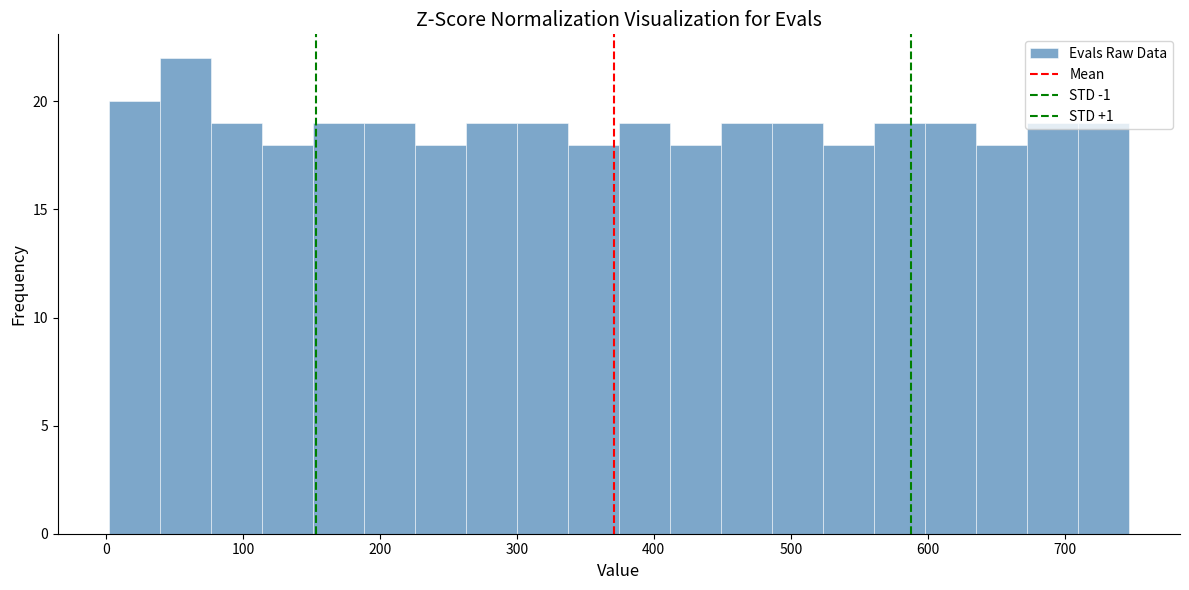

Around what value on the x-axis is the tallest bar? Give the approximate position of its centre, as read against the axis.

60